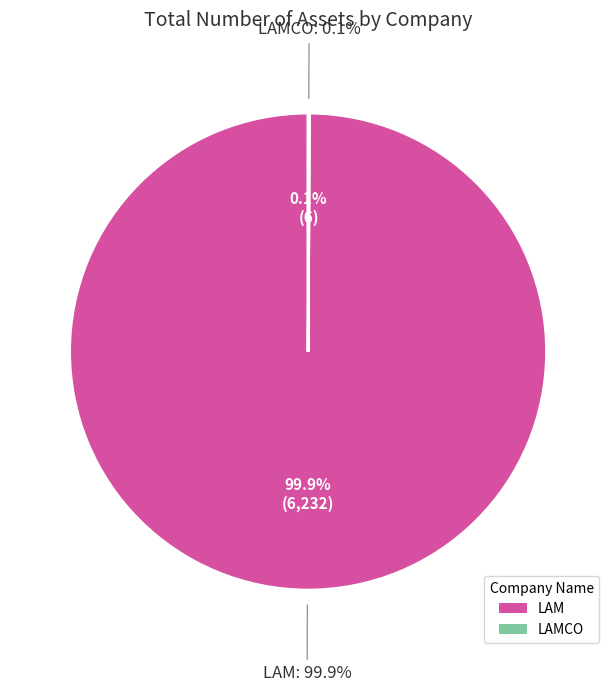

How much of the chart is everything except LAMCO?

99.9%